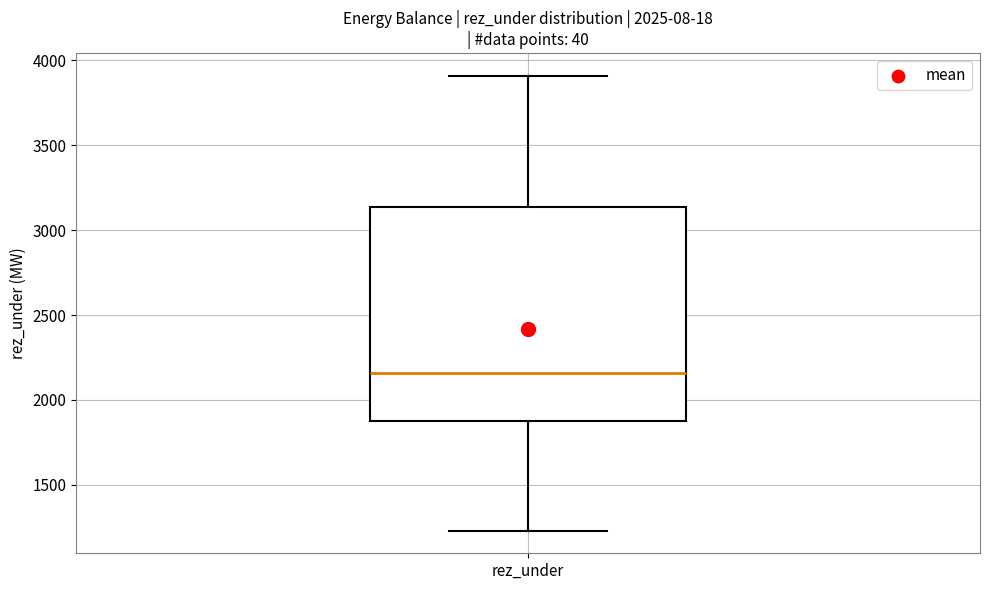

Where is the lower edge of the box for rez_under on the y-axis? The values are not printed on the chart, so give them approximately, as read against the axis.

1900